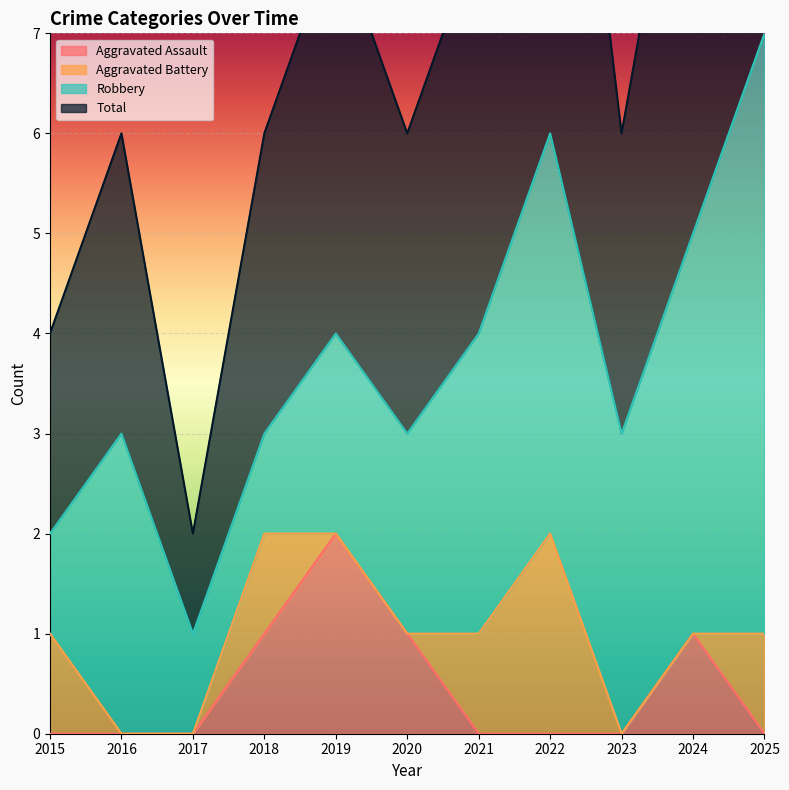

The Aggravated Assault series shows 1 at 2019. True or false?

False